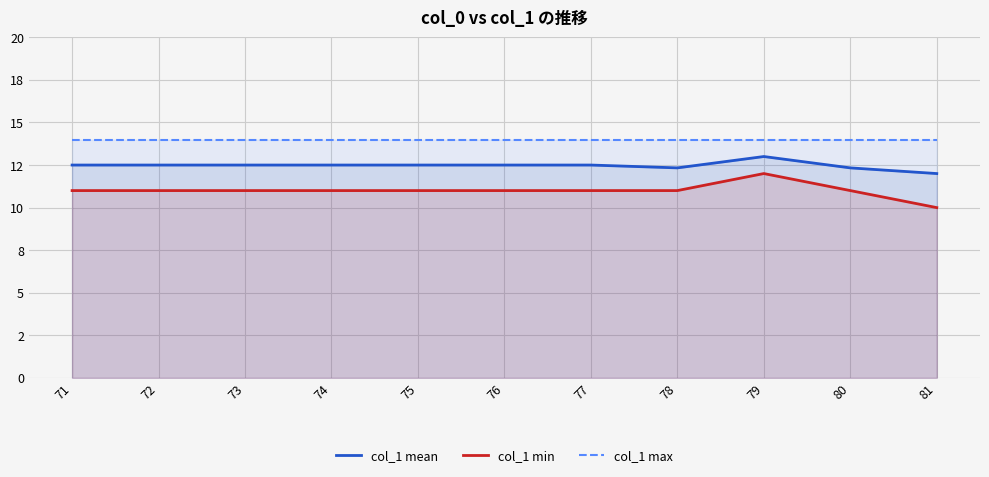

What is the minimum value shown in the chart?

10.0